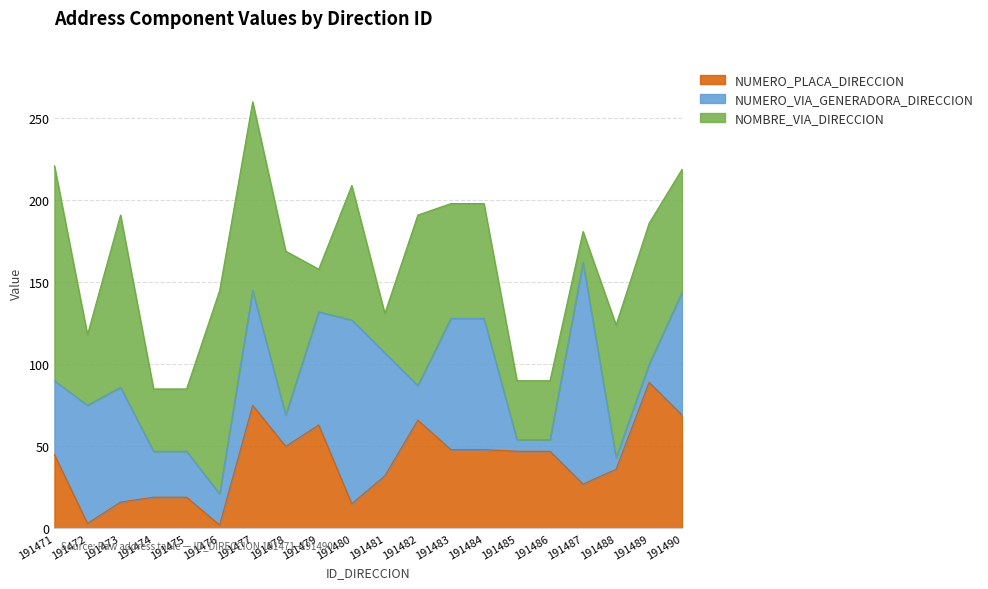

Between 191475 and 191486, which series saw the biggest shift?

NUMERO_PLACA_DIRECCION